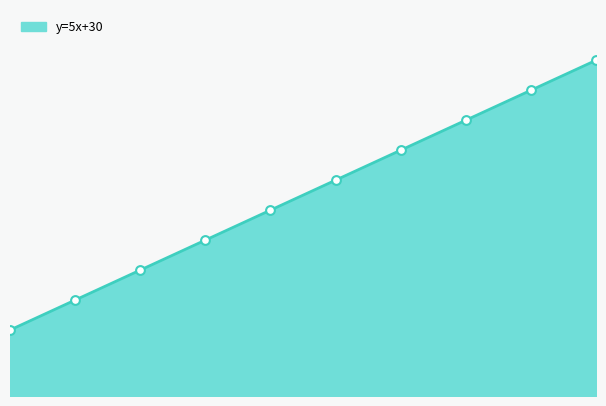

Approximately how many times larger is the value at 40 compared to 30?

1.3